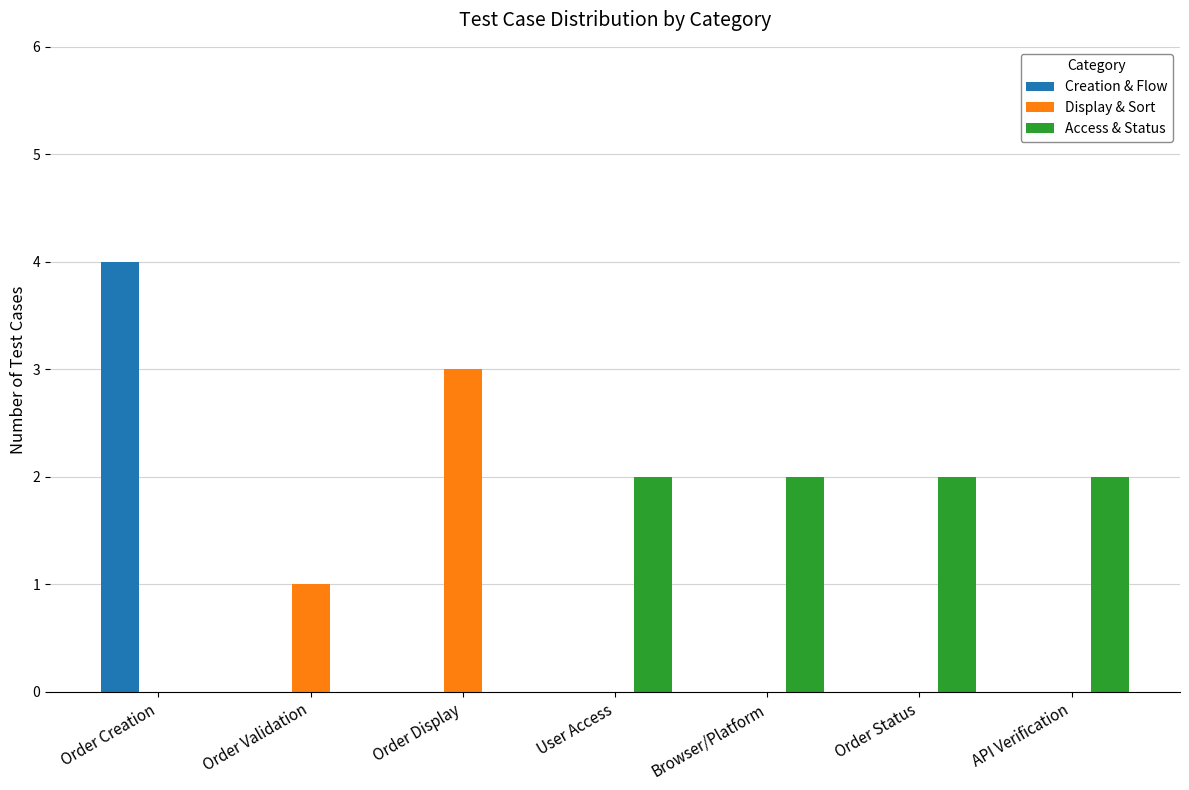

The value of Access & Status at Order Creation is -1. True or false?

False